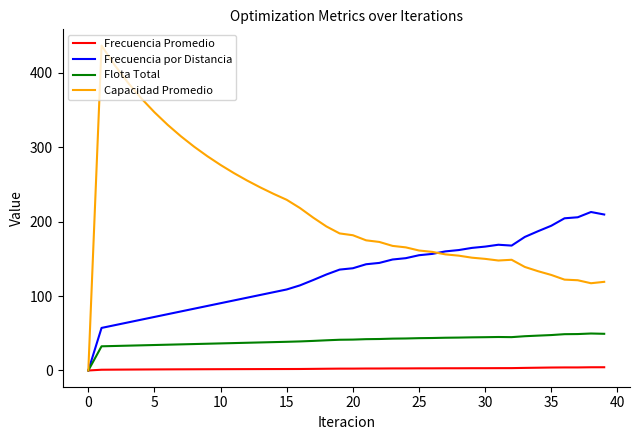

List the series in order of their peak value, highest first.

Capacidad Promedio, Frecuencia por Distancia, Flota Total, Frecuencia Promedio